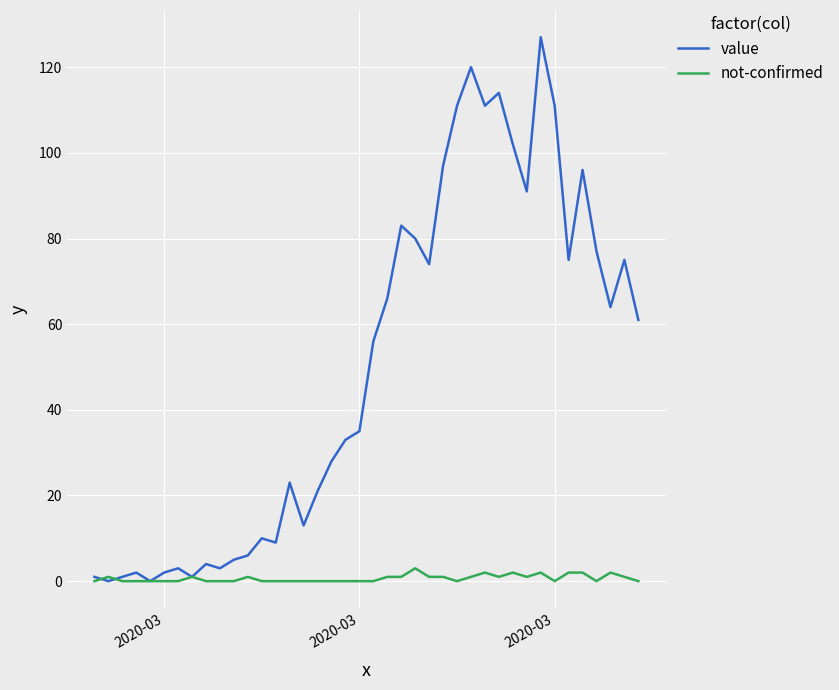

What is the maximum value shown in the chart?

127